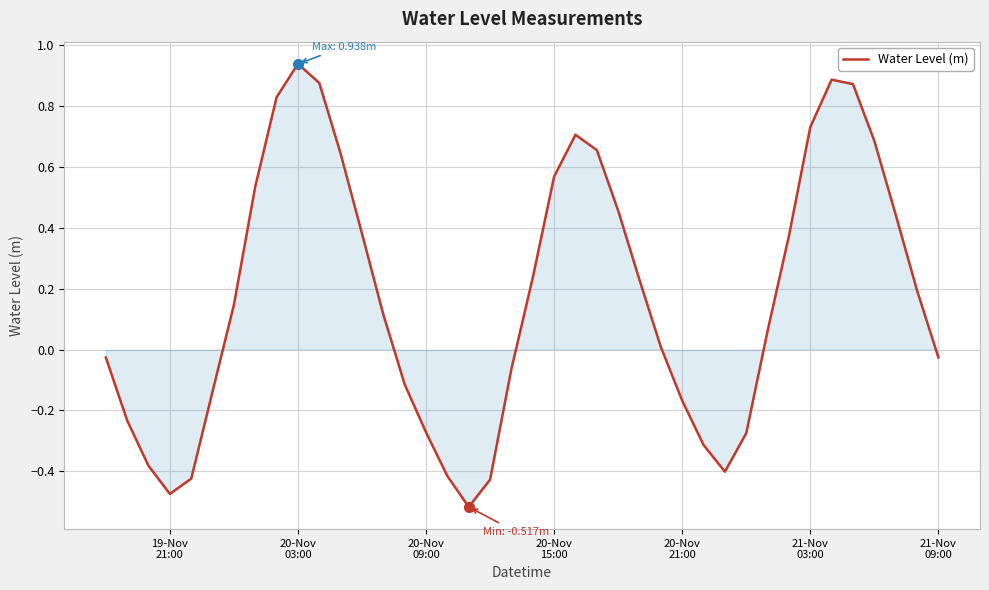

What is the difference between the maximum and minimum values?

1.5